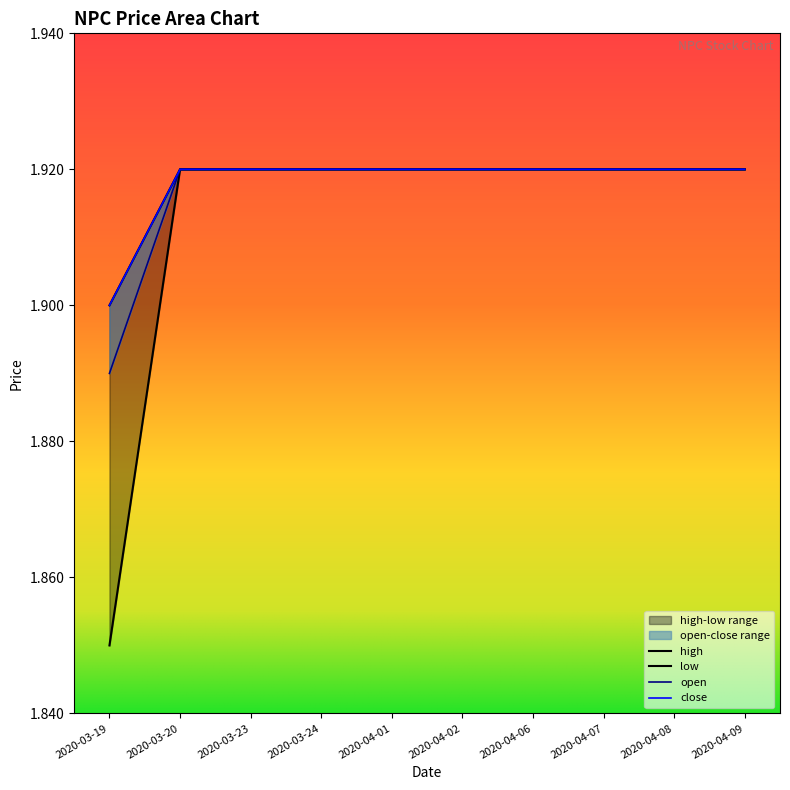

List the series in order of their peak value, highest first.

open, high, low, close